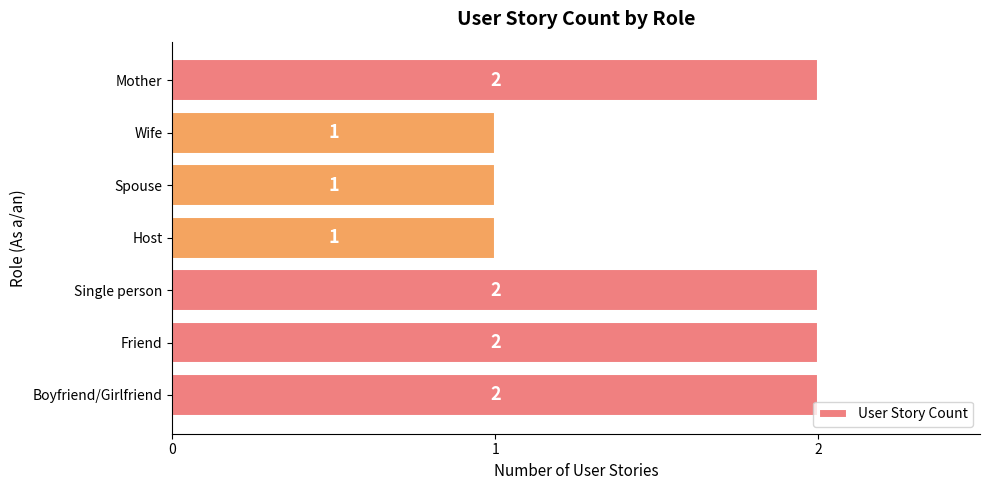

What is the ratio of the value at Boyfriend/Girlfriend to the value at Host?

2.0